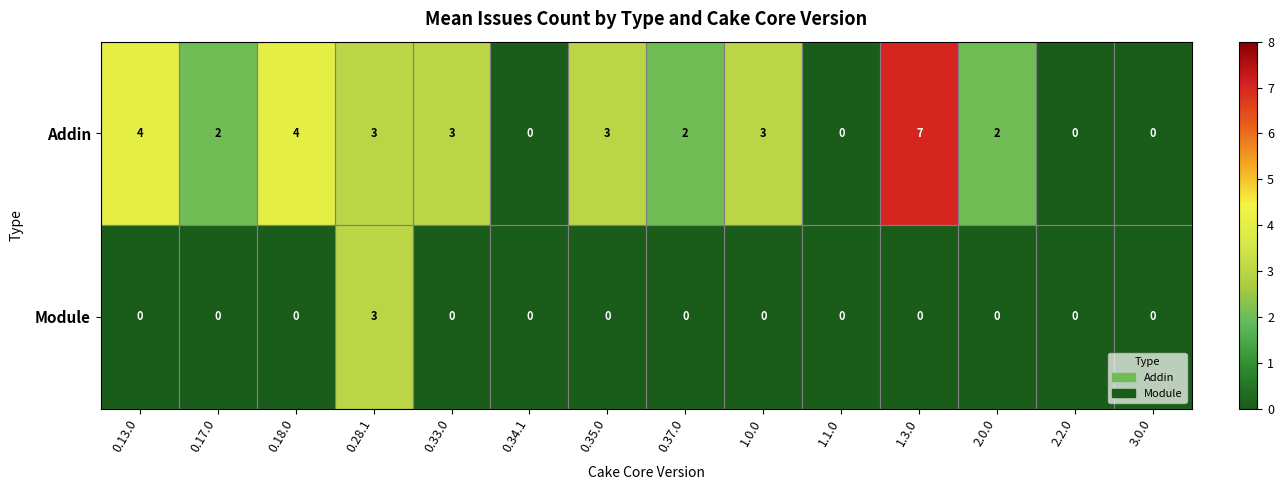

How many Module values are between 0 and 1?

13